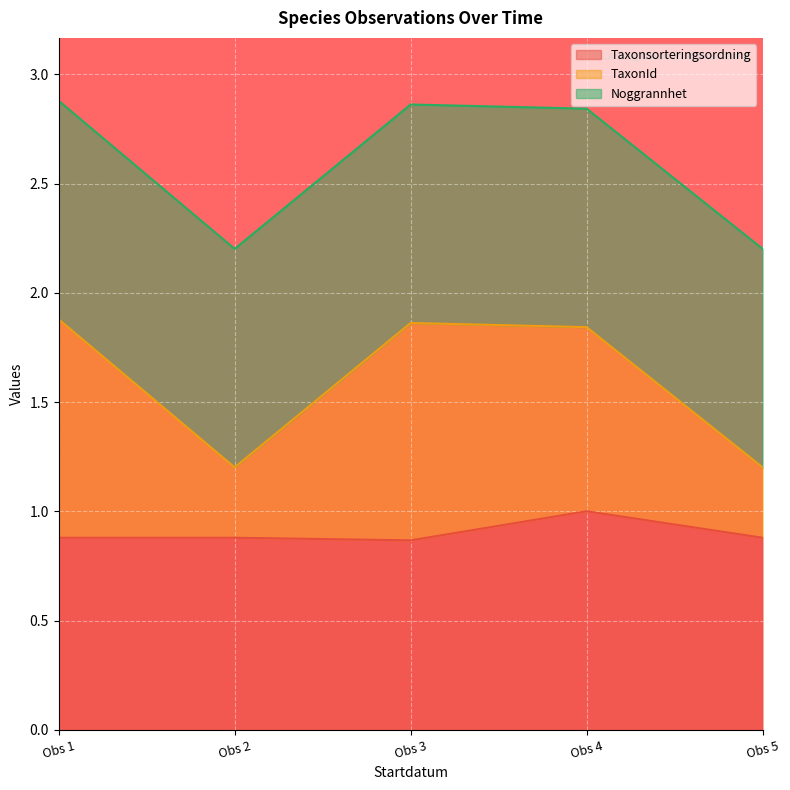

What is the sum of all Taxonsorteringsordning values?

4.5